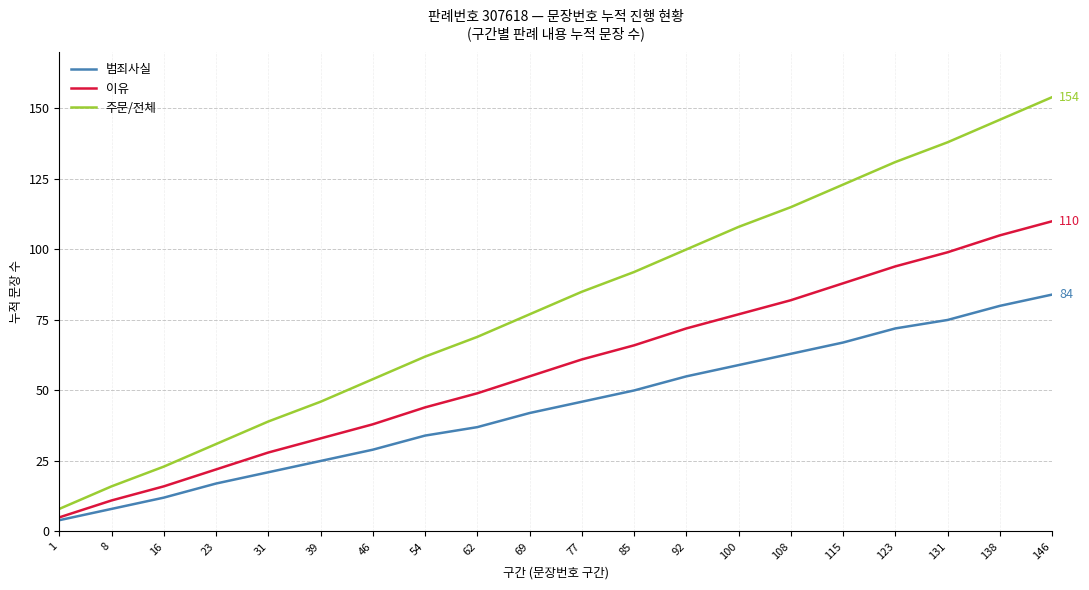

True or false: 범죄사실 has a value of 84 at 146.

True